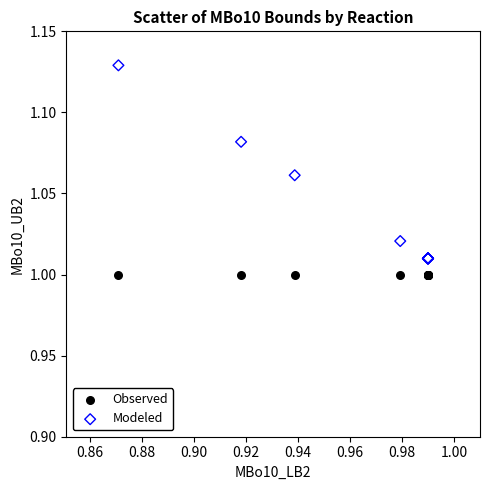

Which series contains the lowest Y value?

Observed